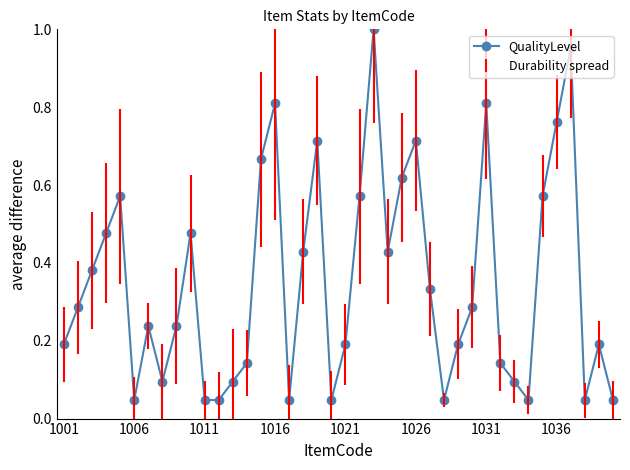

What is the difference between the second highest and minimum values?

0.9